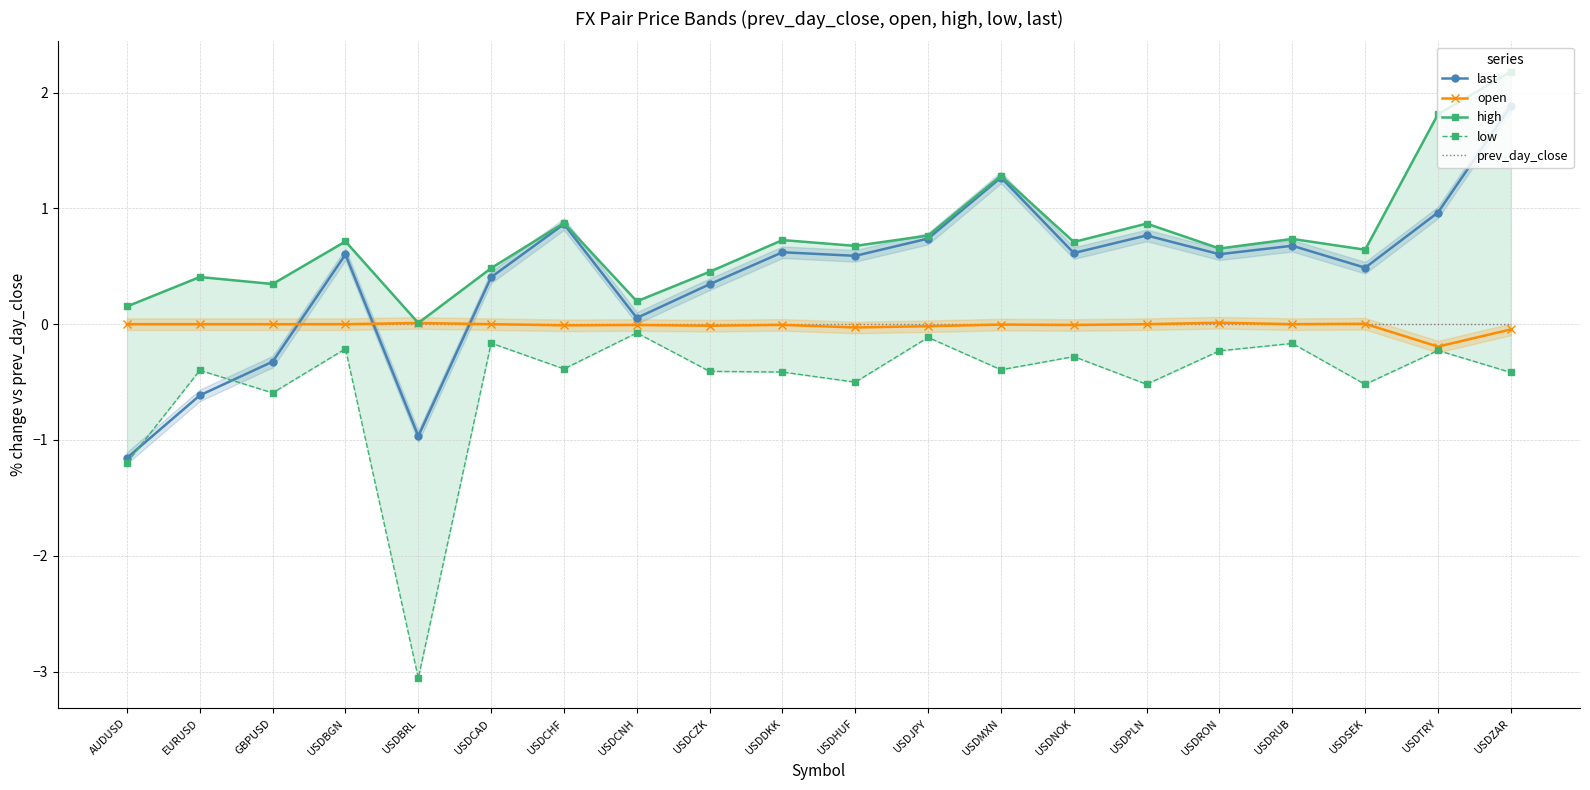

True or false: low and open intersect in this chart.

False